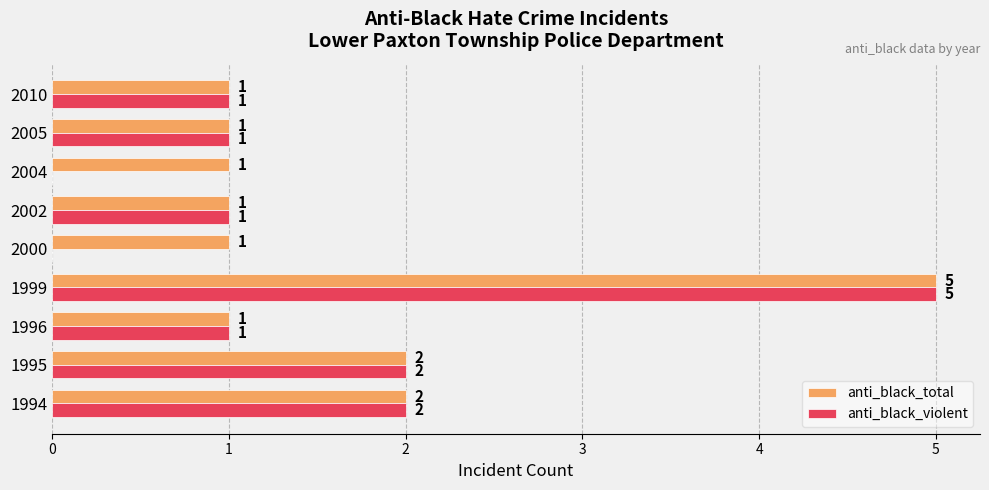

The anti_black_violent series shows 2 at 1995. True or false?

True